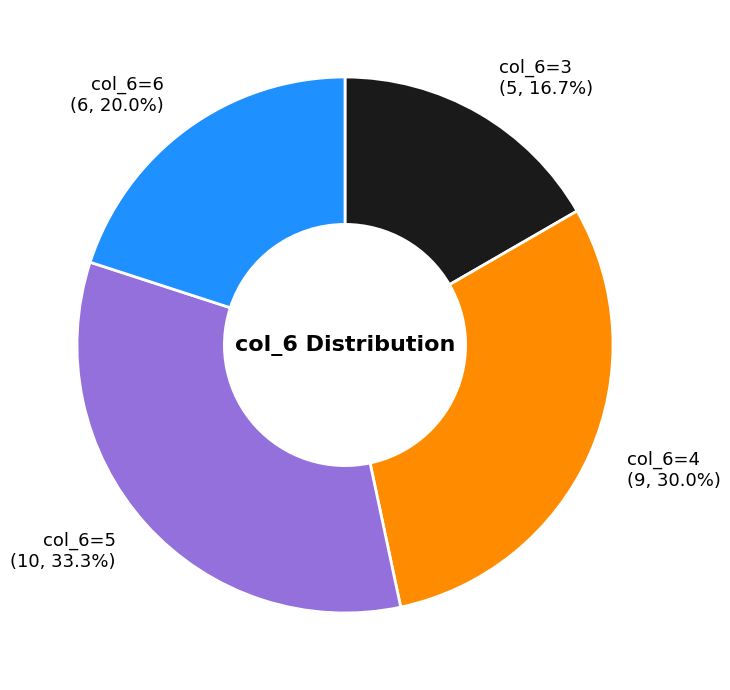

Rank the categories by value from highest to lowest.

col_6=5, col_6=4, col_6=6, col_6=3